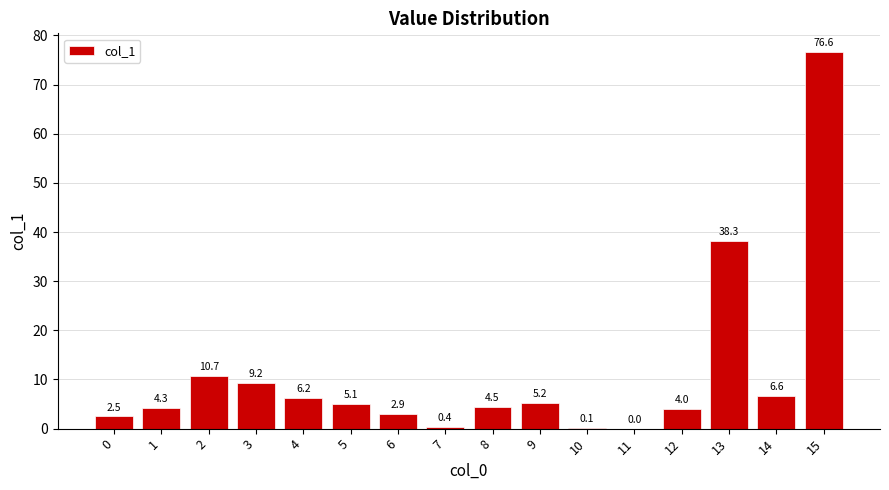

What is the average value?

11.0